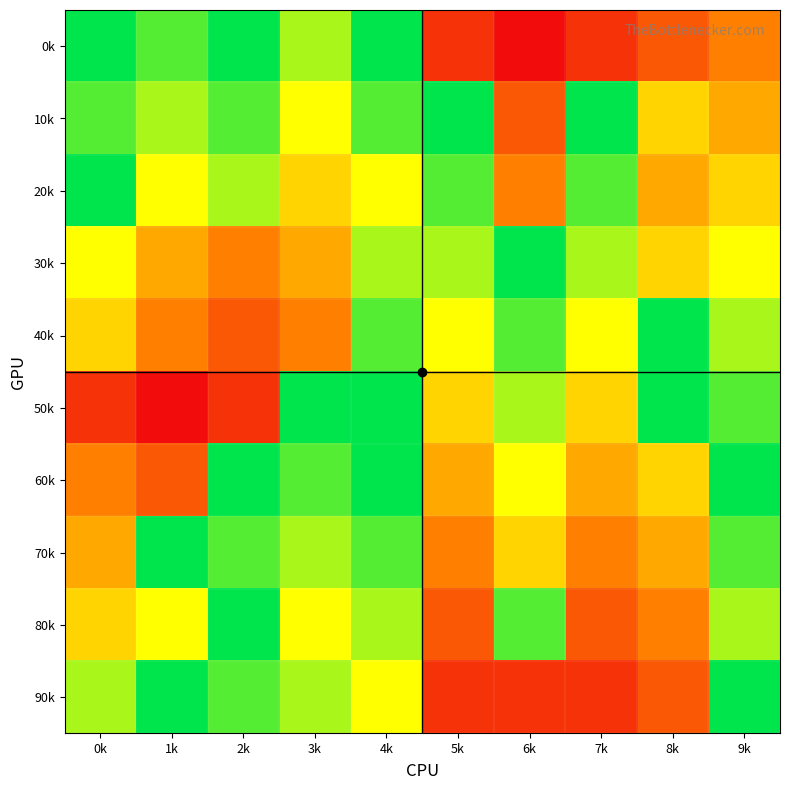

Rank the series by their maximum value, from lowest to highest.

0k, 10k, 20k, 30k, 40k, 50k, 60k, 70k, 80k, 90k